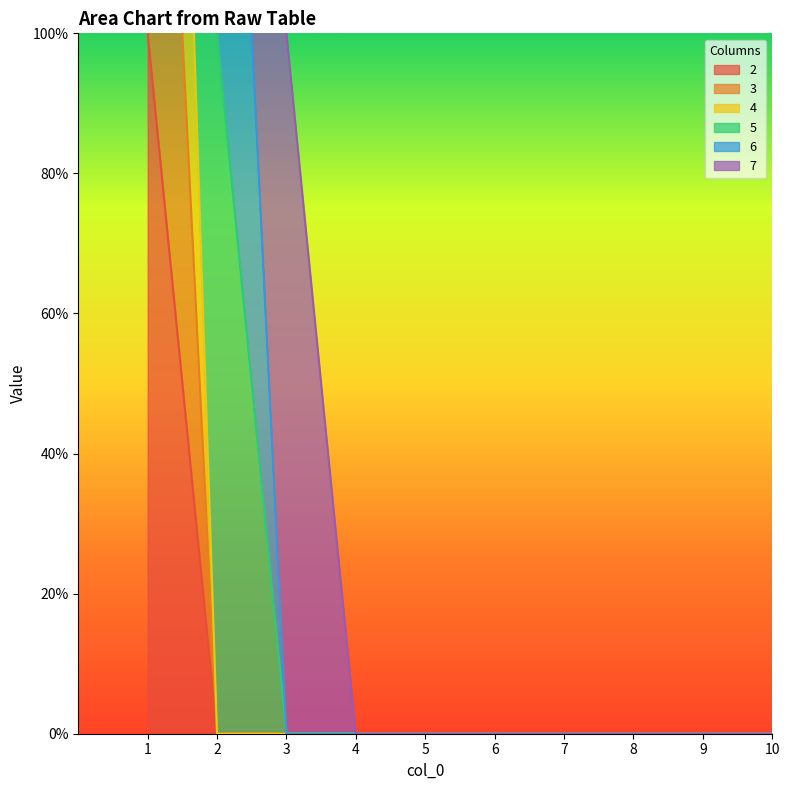

What is the greatest value displayed?

3